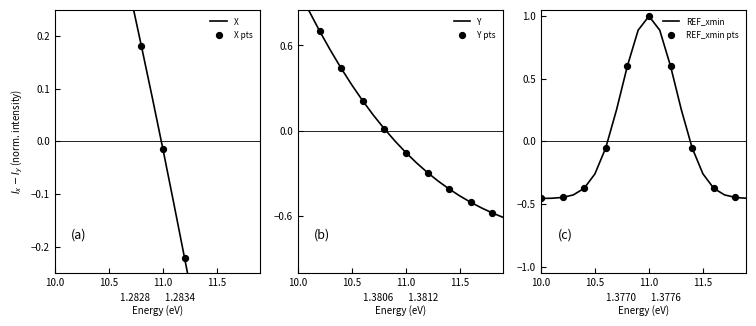

What is the highest value of the REF_xmin series?

1.0